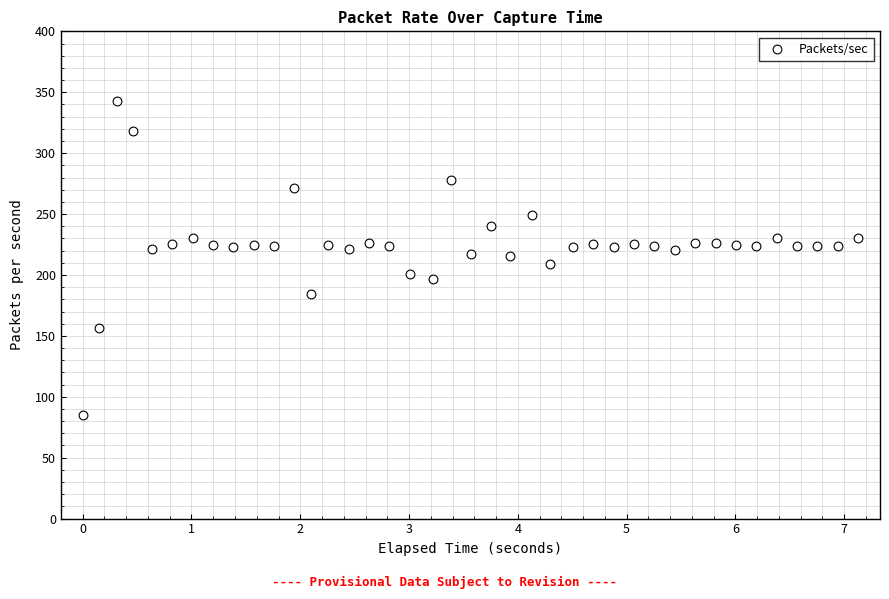

What is the range of X values (max minus min)?

7.1